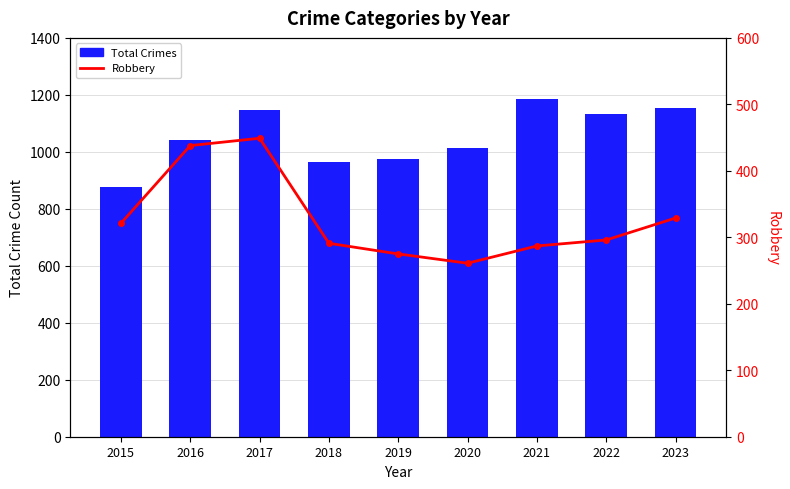

How many values in the Robbery series are below 296?

4